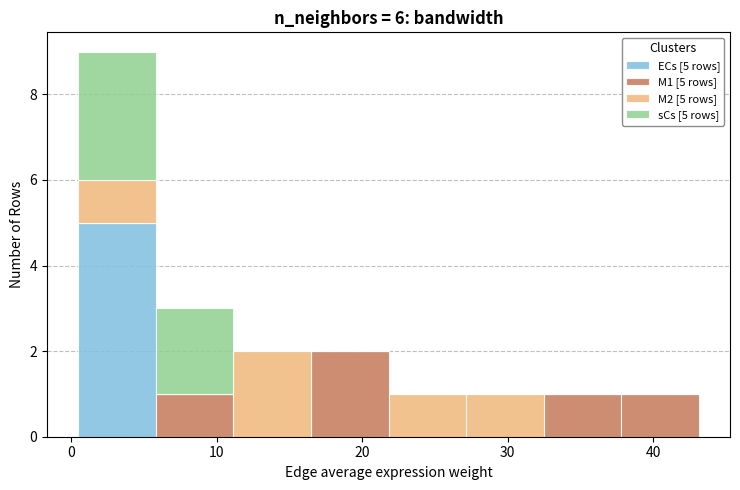

Which range on the x-axis has the tallest stacked bar (by total height)?

0 to 6